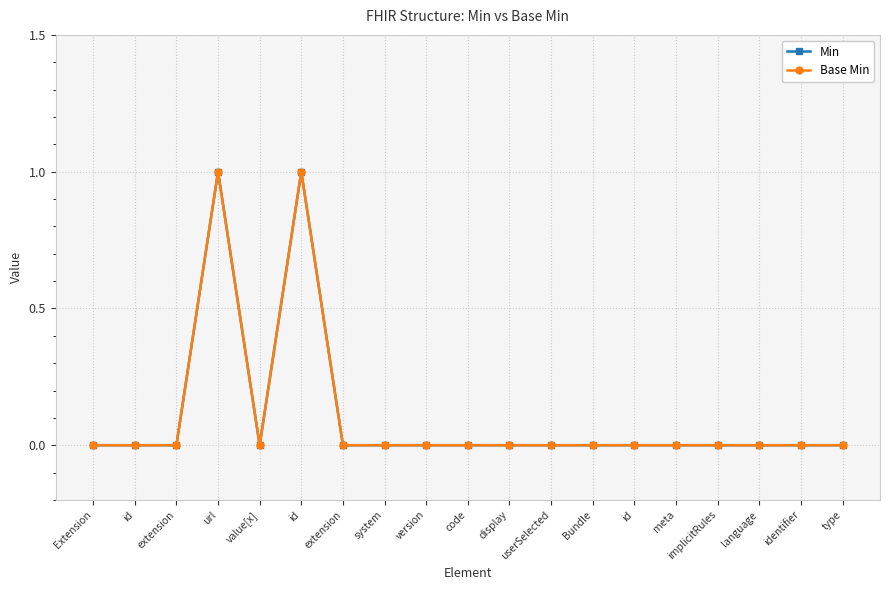

Which series changed the most between url and extension?

Min